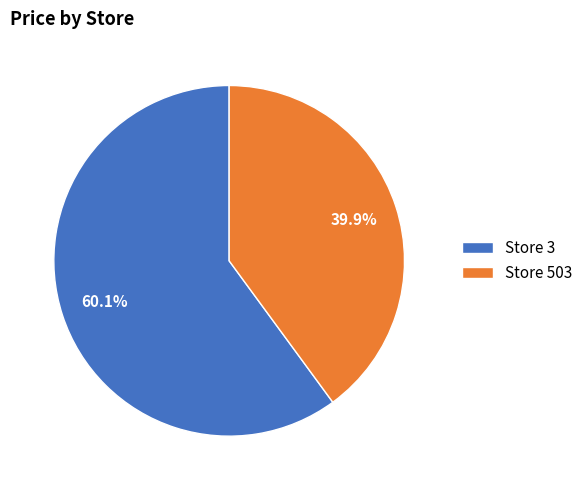

What is the ratio of the value at Store 503 to the value at Store 3?

0.7